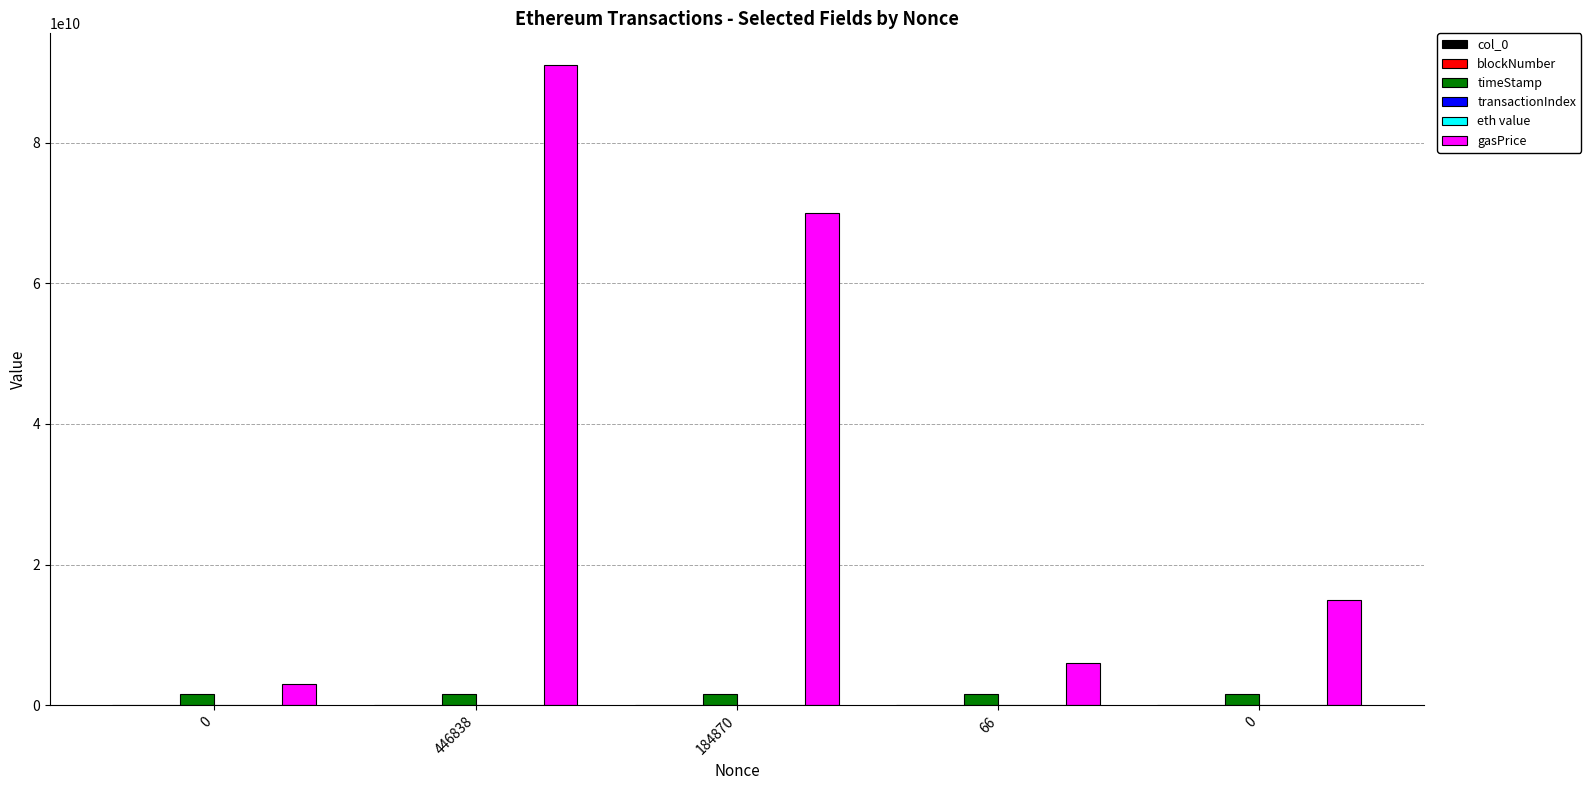

At how many categories does at least one series exceed 16764736626?

2